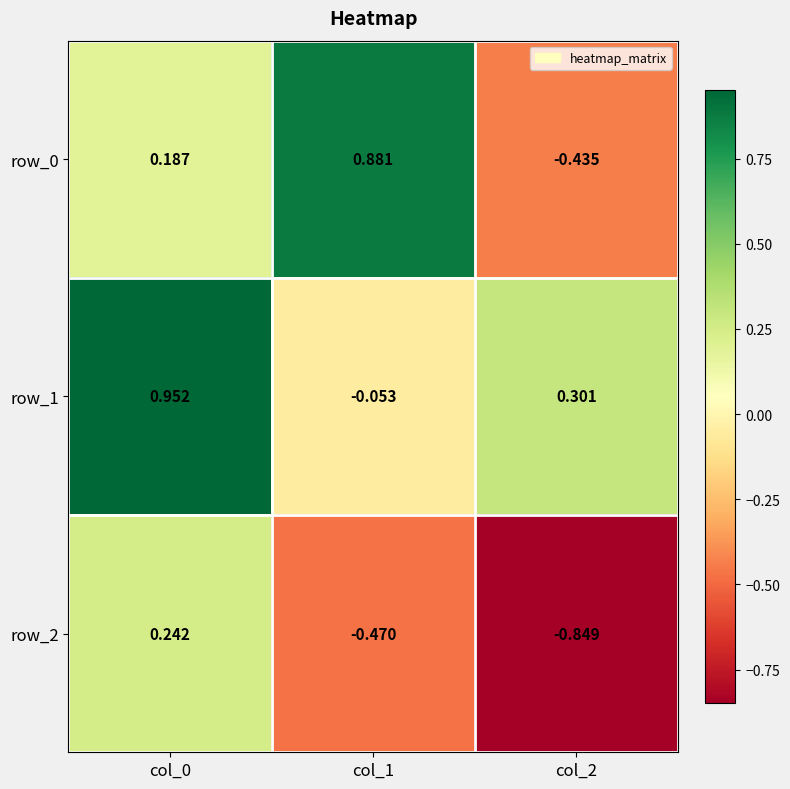

Between col_0 and col_2, which series saw the biggest shift?

row_2